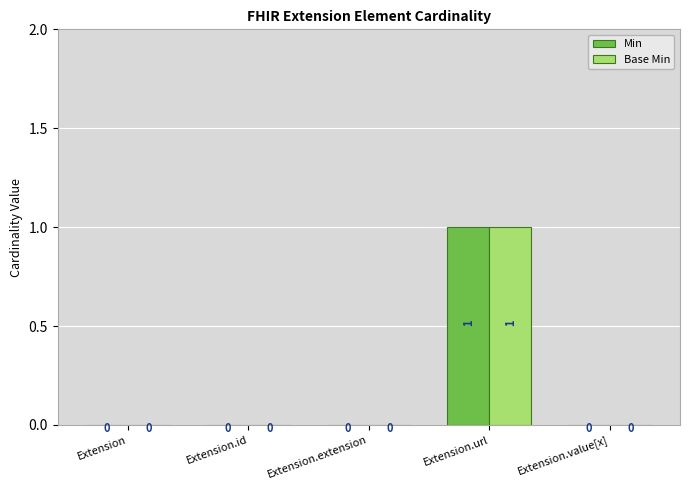

At which label does Min reach its peak?

Extension.url